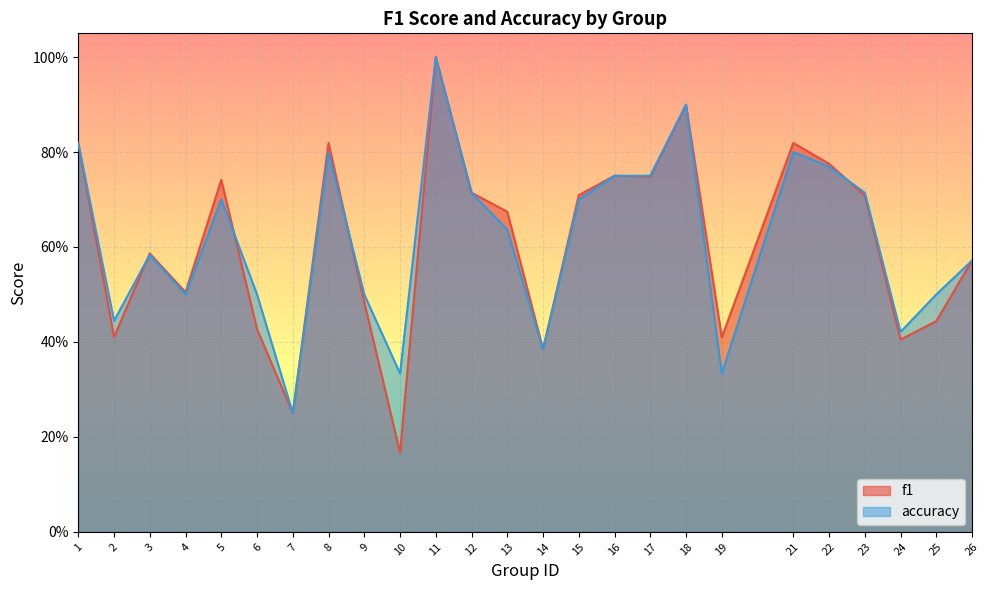

Between which two adjacent categories do f1 and accuracy first intersect?

2 and 3